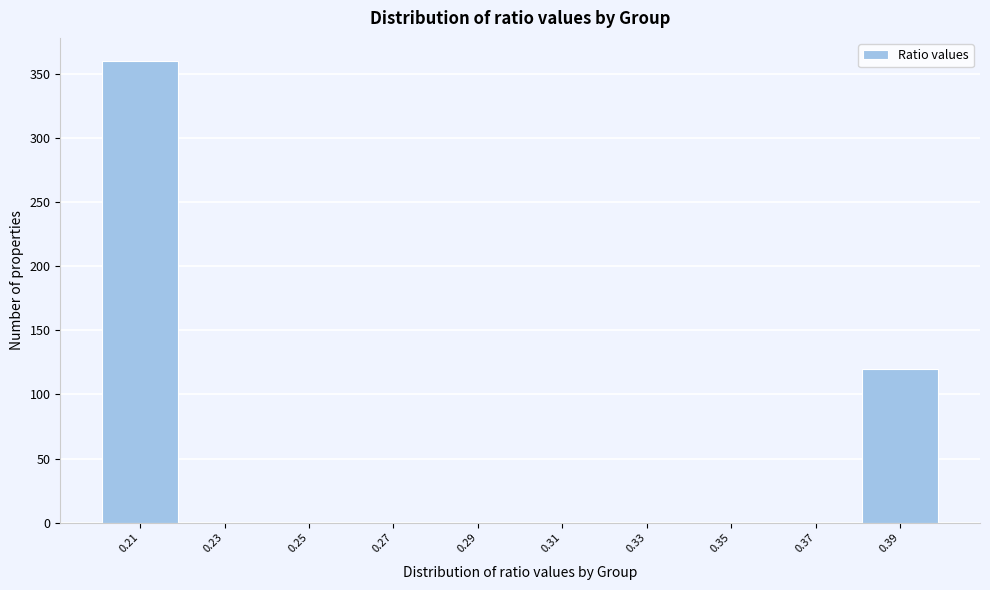

Reading left to right, transcribe this chart: for each bar, give the range it covers on the x-axis and its height. The values are not printed on the chart, so give them approximately, as read against the axis.

0.20 to 0.22: 360
0.22 to 0.24: 0
0.24 to 0.26: 0
0.26 to 0.28: 0
0.28 to 0.30: 0
0.30 to 0.32: 0
0.32 to 0.34: 0
0.34 to 0.36: 0
0.36 to 0.38: 0
0.38 to 0.40: 120